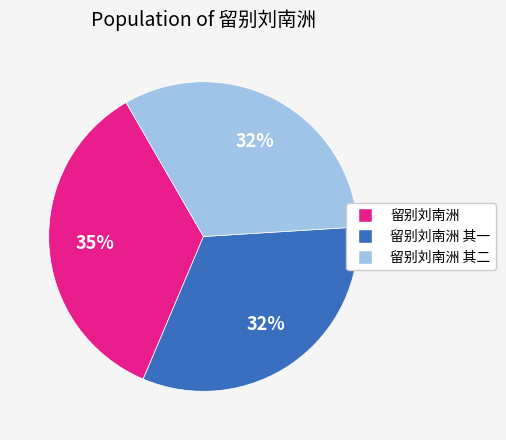

To the nearest percent, what is the difference between the largest and smallest slice percentages?

3%